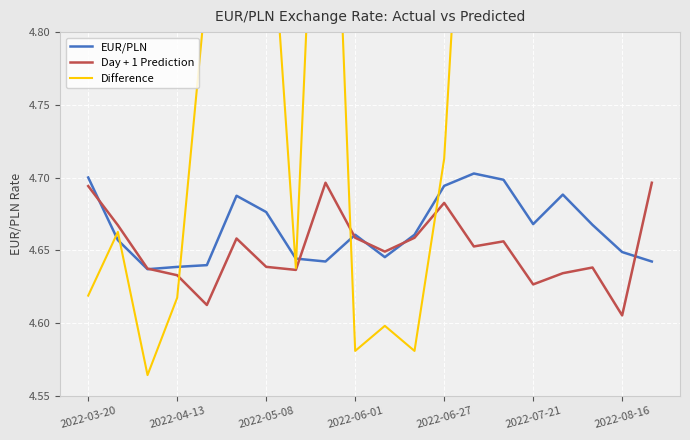

Between 7 and 17, which series saw the biggest shift?

Difference